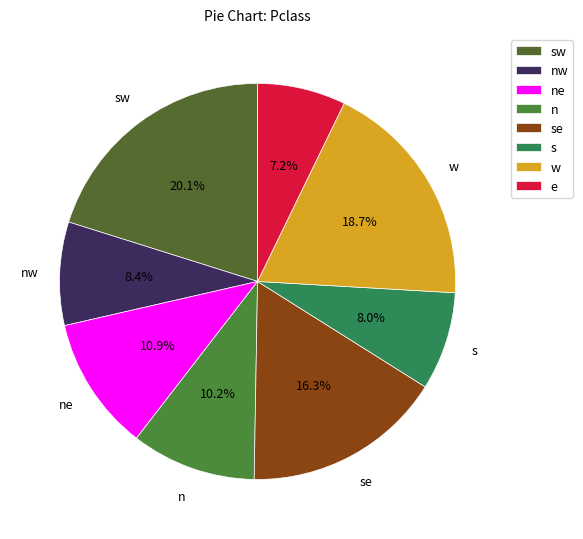

Does any single category account for the majority?

No